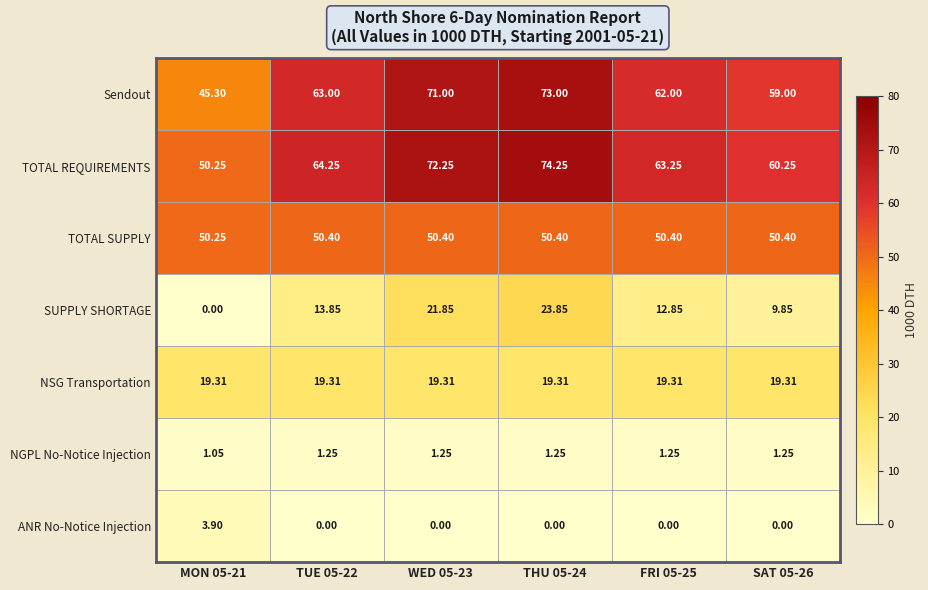

At how many categories does at least one series exceed 6?

6